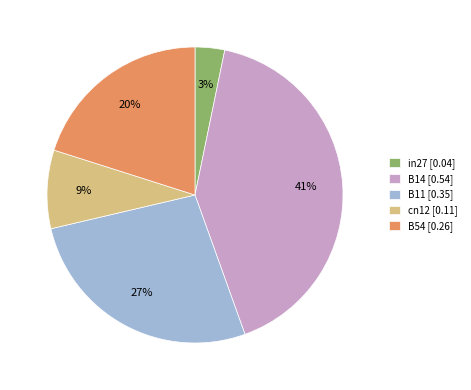

What is the smallest slice in the pie chart?

in27